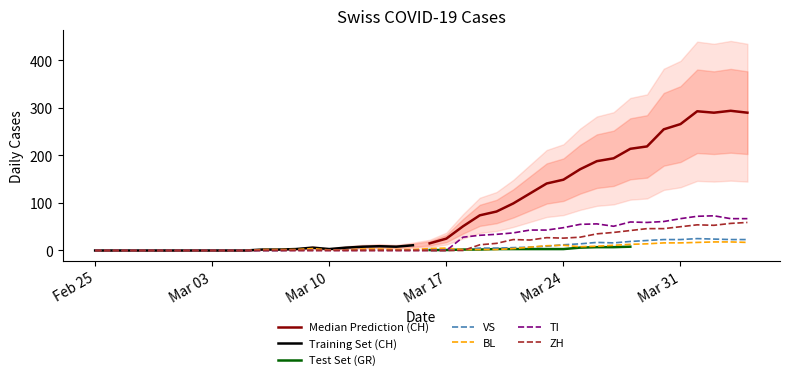

Count the number of categories in the chart.

40